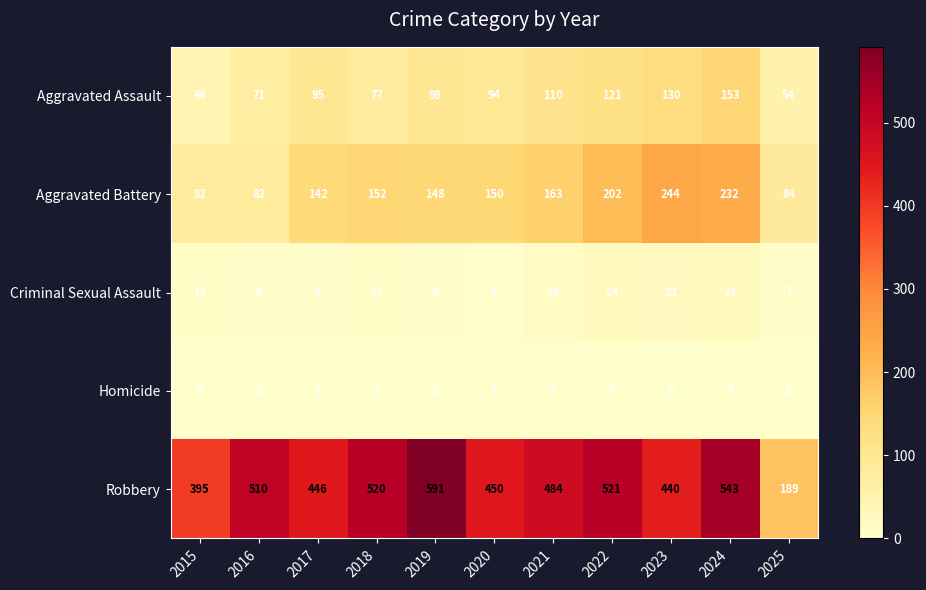

The value of Aggravated Assault at 2025 is 54. True or false?

True